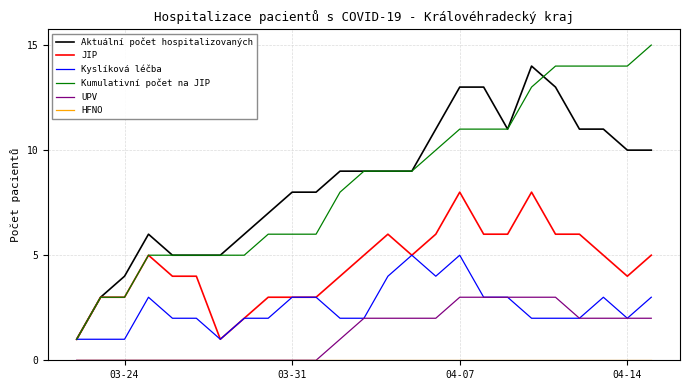

What is the highest value of the JIP series?

8